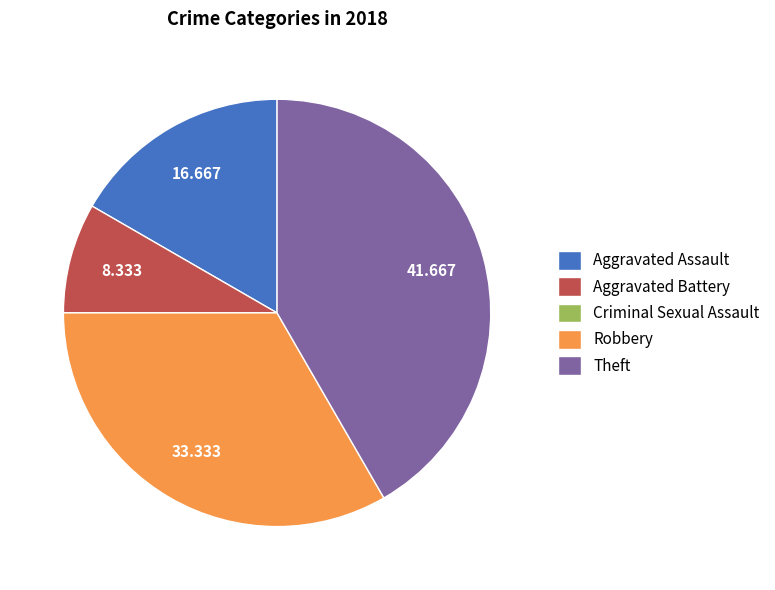

Which category has the biggest portion of the pie?

Theft